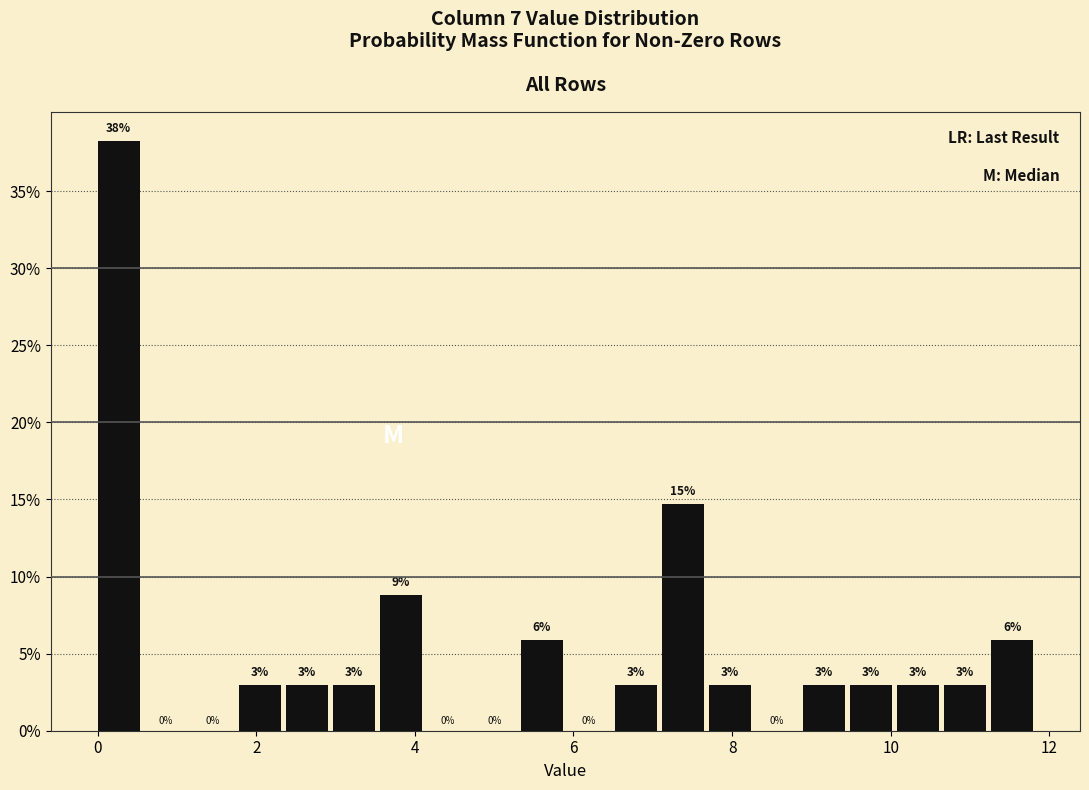

Read against the x-axis, roughly where is the centre of the tallest bar?

0.2